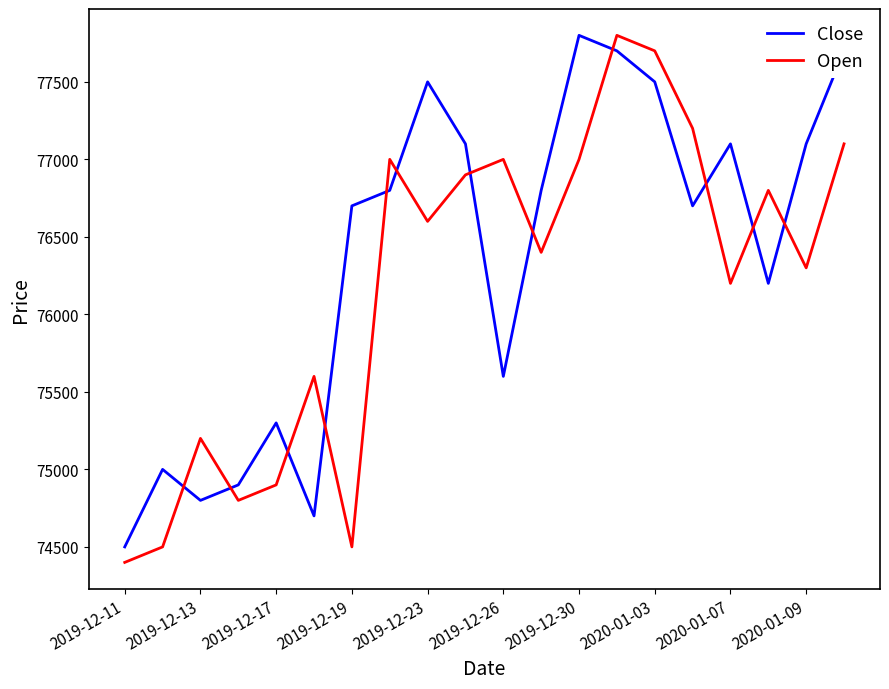

True or false: Open has more than 1 interior local peaks.

True